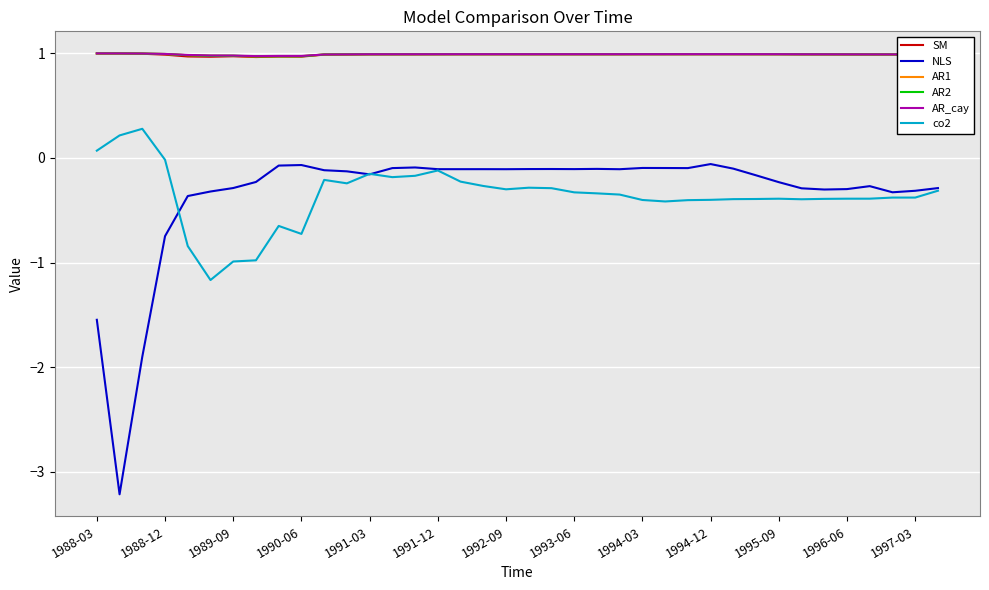

What is the minimum value for AR1?

1.0